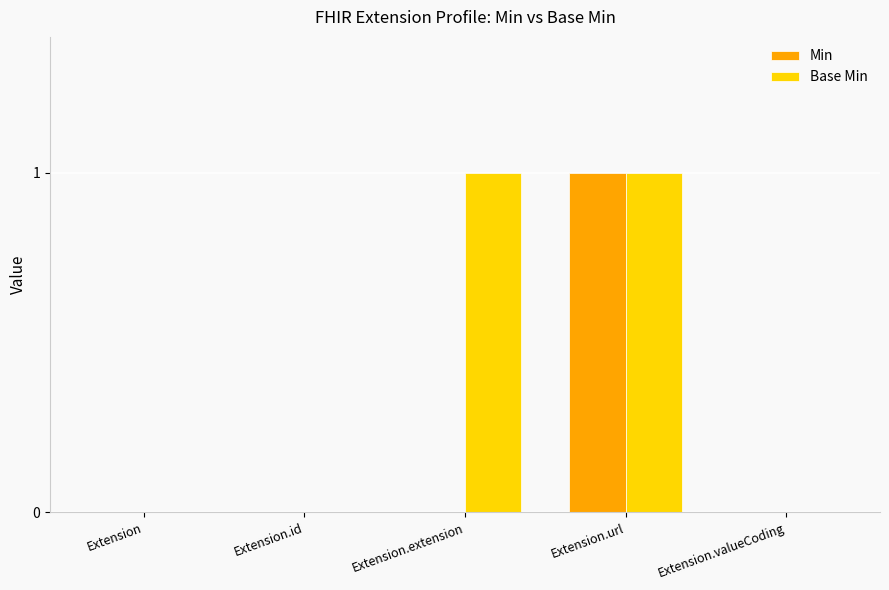

How many series are shown in this chart?

2